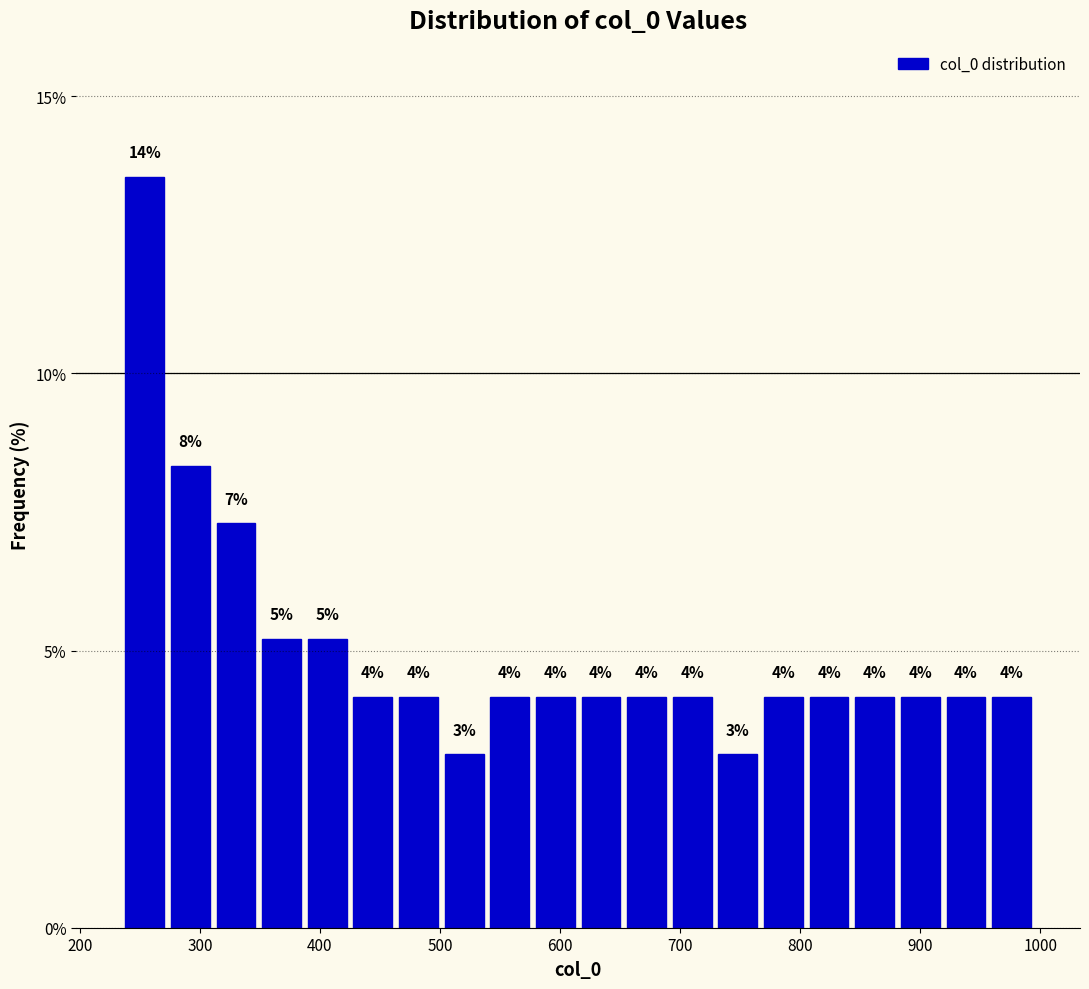

Read against the x-axis, roughly where is the centre of the tallest bar?

250